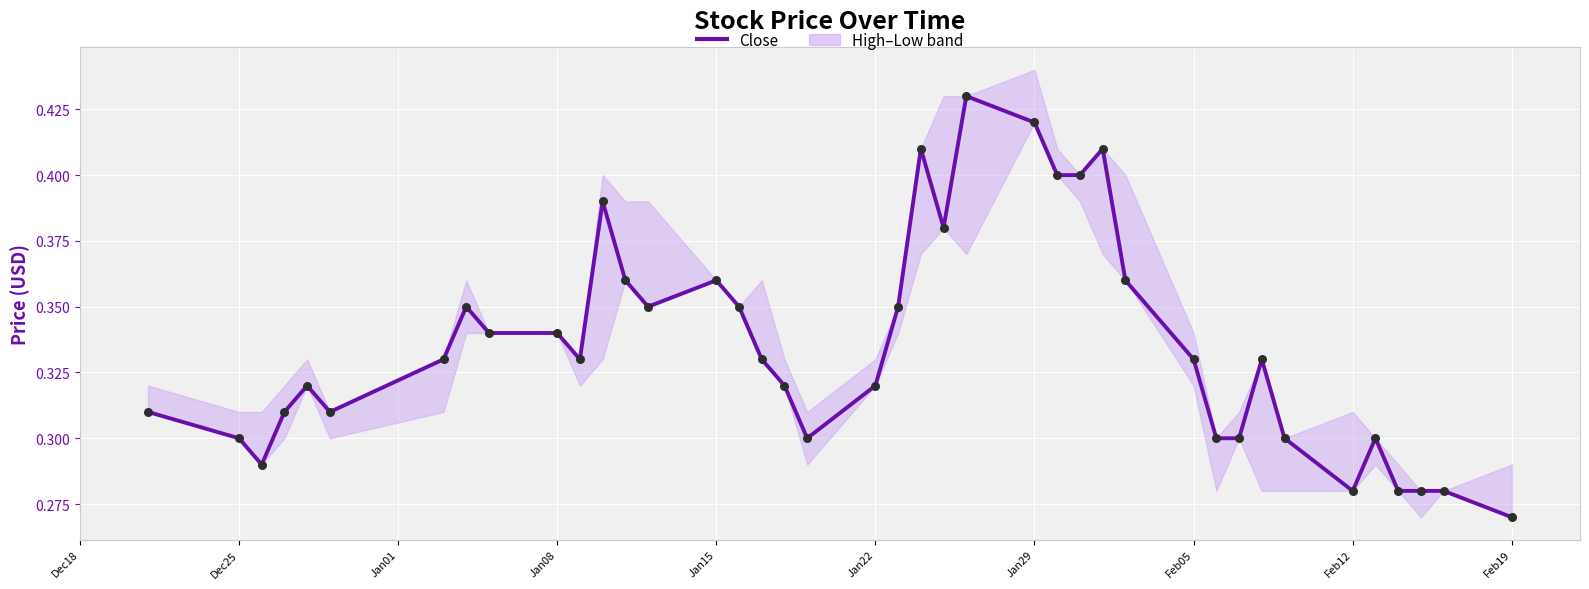

Which series has the largest total across all categories?

Close